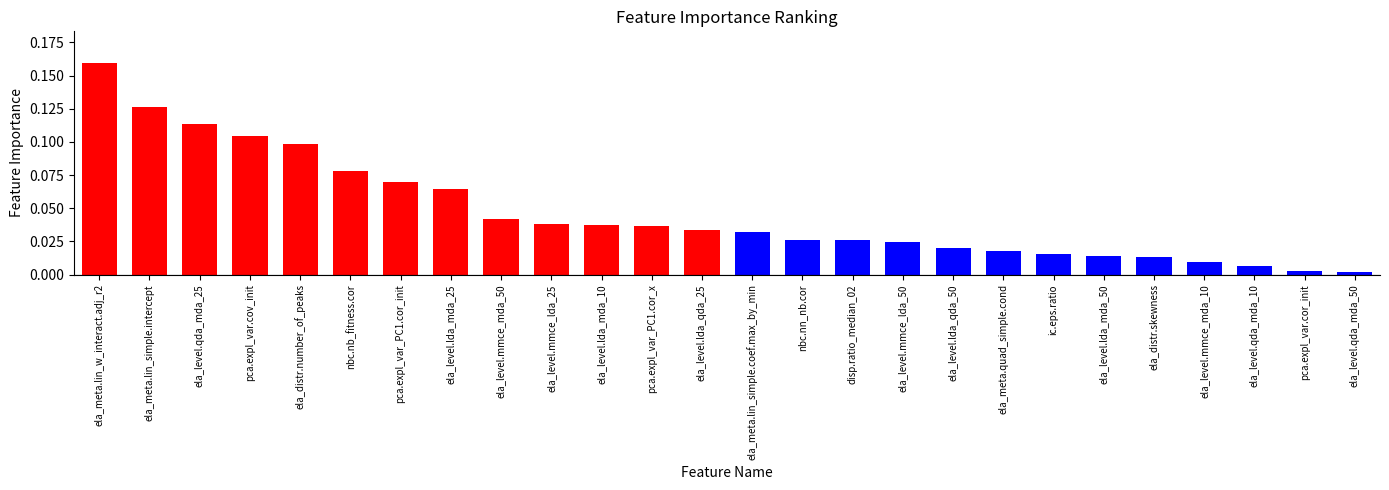

What is the label of the 8th bar from the right?

ela_meta.quad_simple.cond